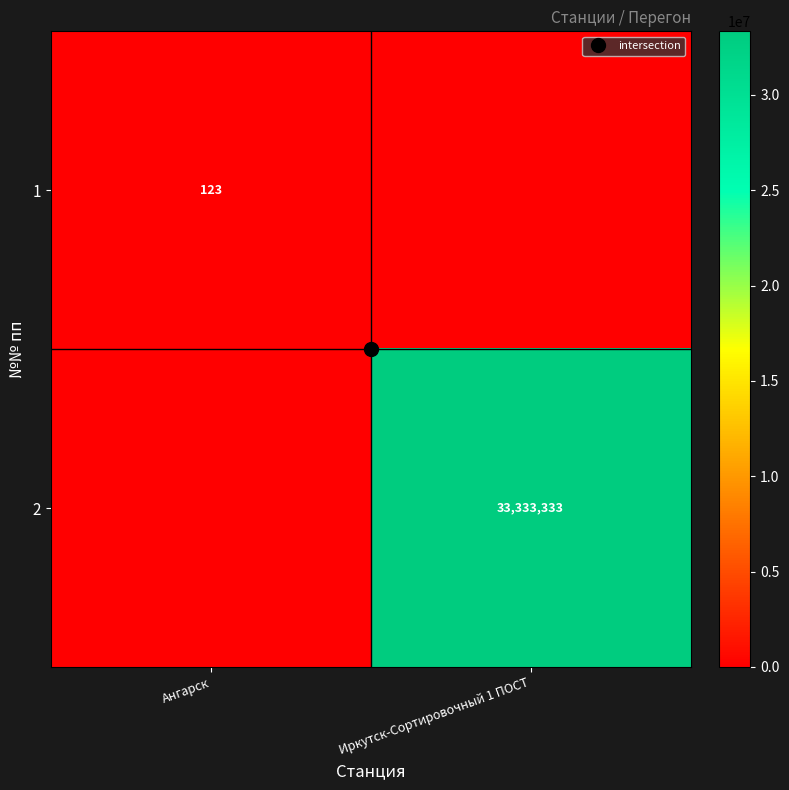

Which category has the lowest value in the 1 series?

Иркутск-Сортировочный 1 ПОСТ